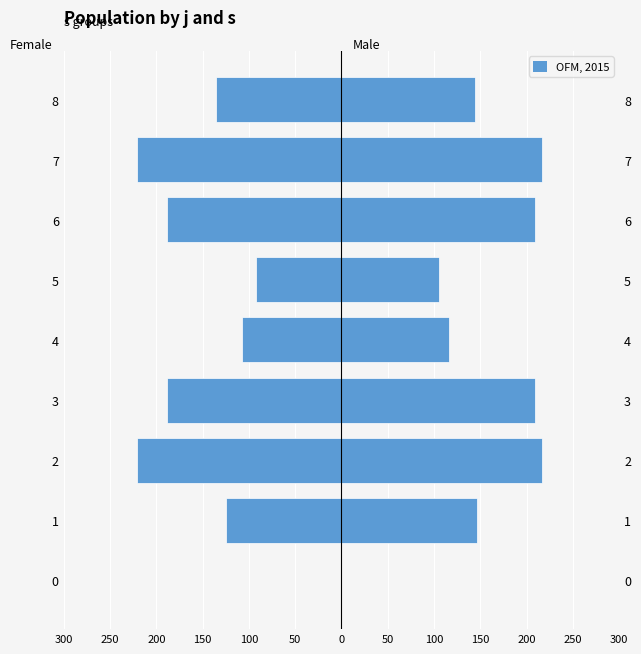

At 6, list the series in order from largest to smallest.

Male, Female